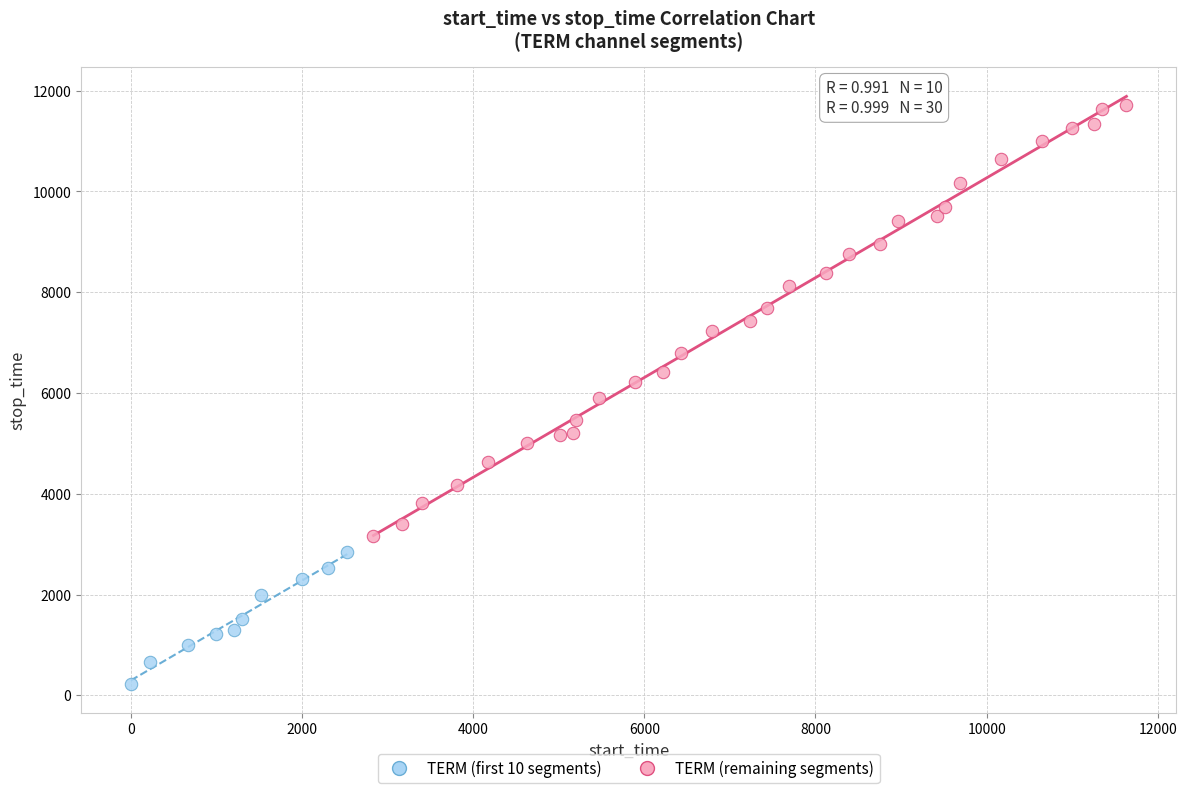

Which series reaches the minimum Y coordinate?

TERM (first 10 segments)